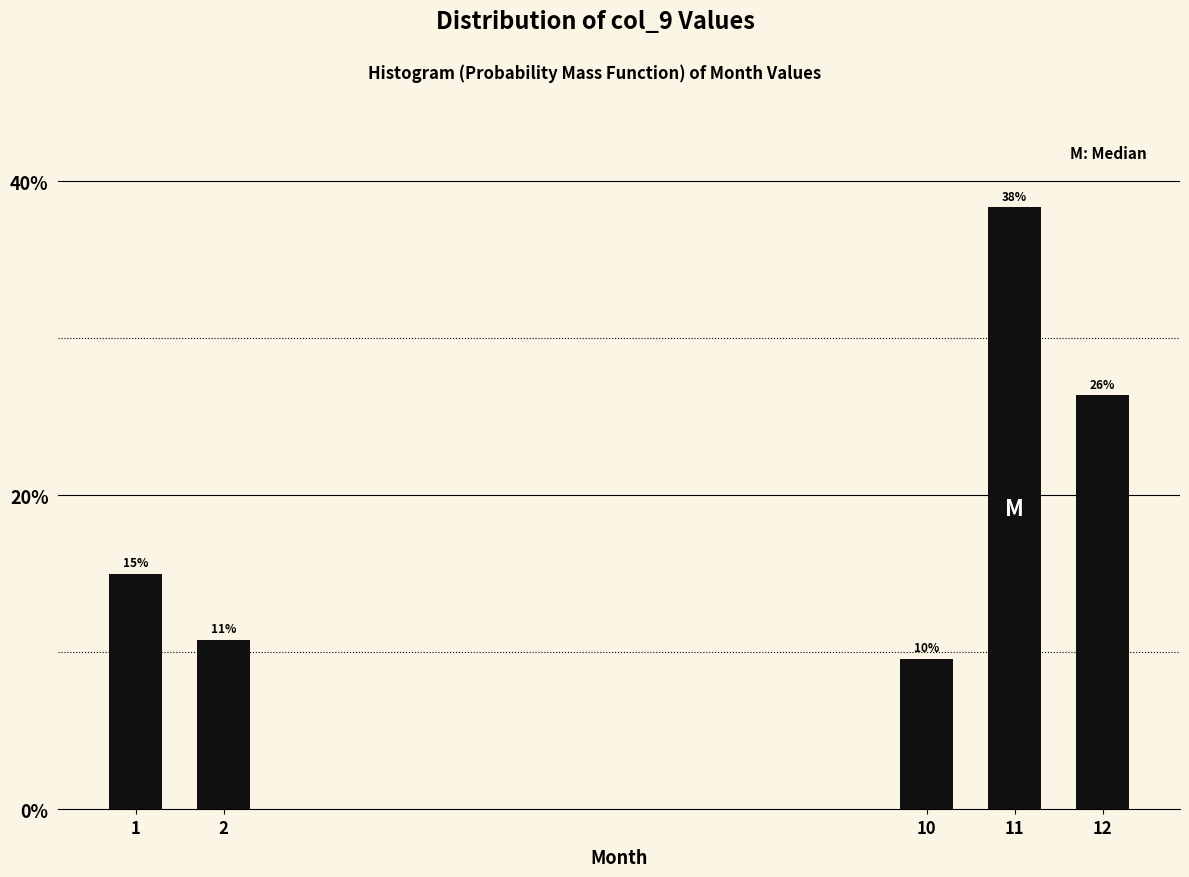

Does the chart contain any negative values?

No